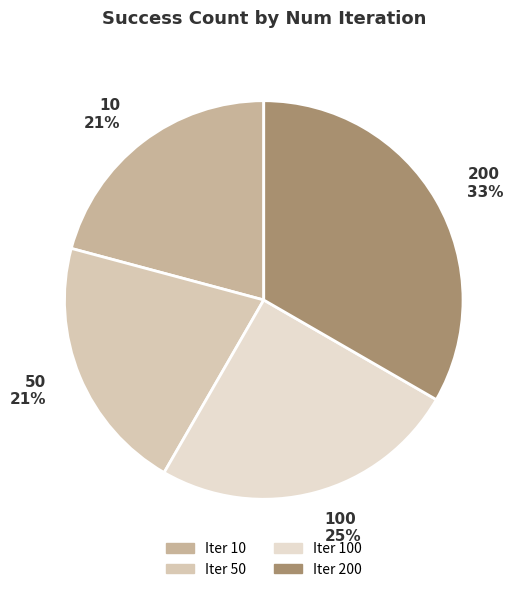

Does 100 25% account for over 50% of the chart?

No